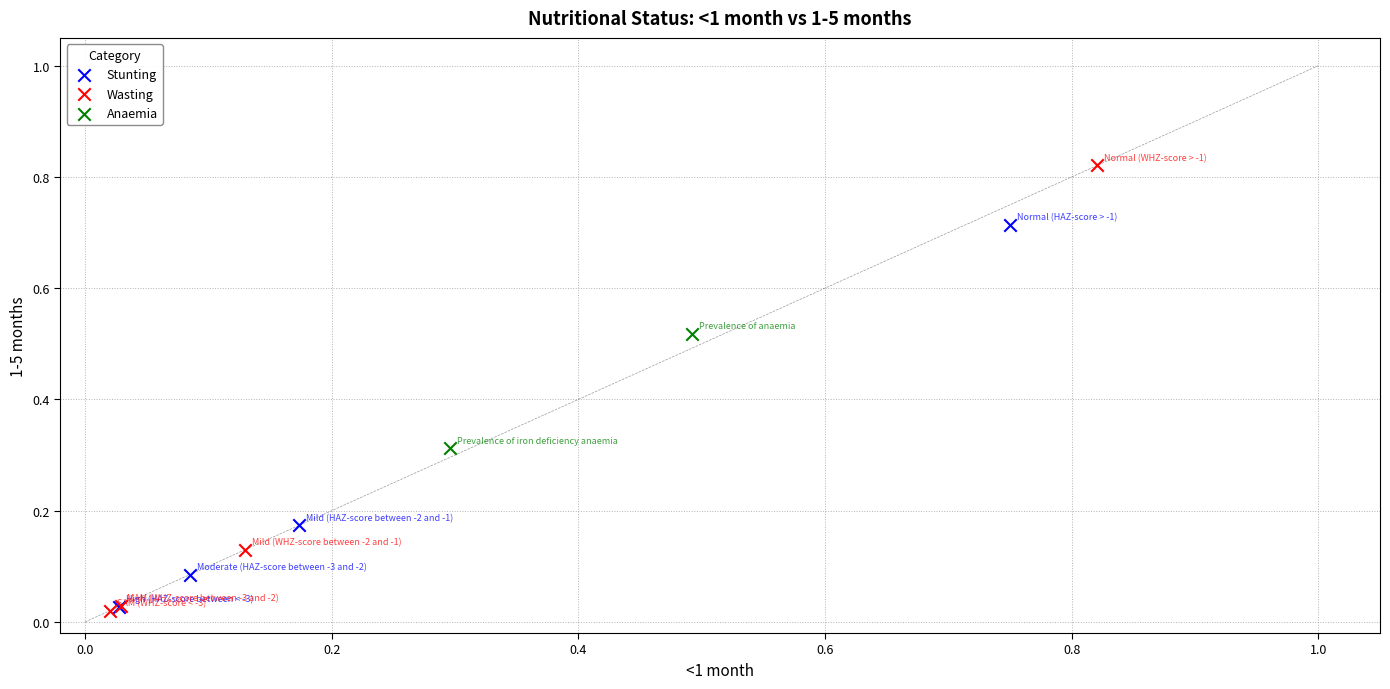

What are all the series names shown in the legend?

Stunting, Wasting, Anaemia